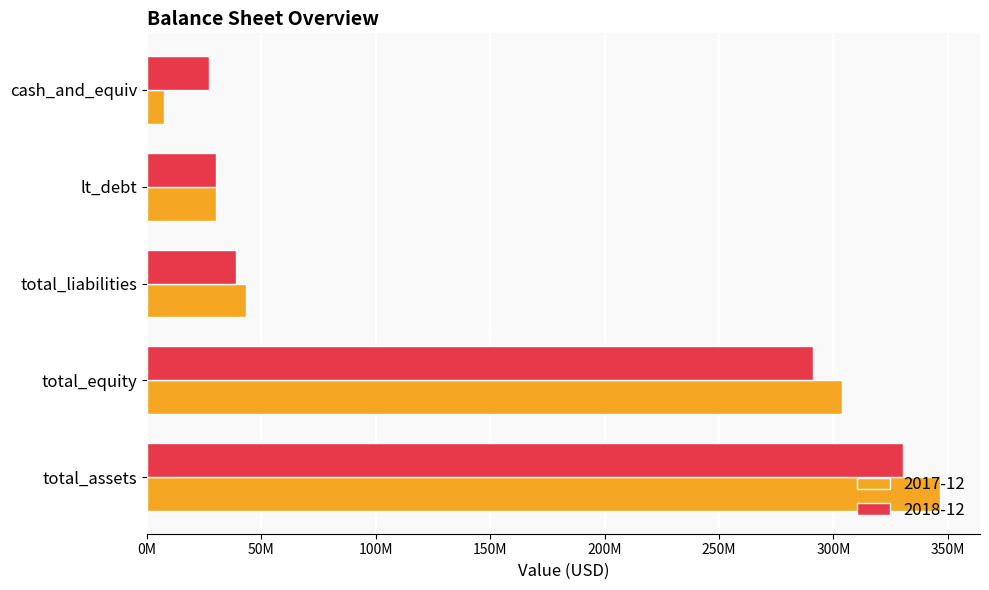

At which label does 2017-12 reach its peak?

total_assets